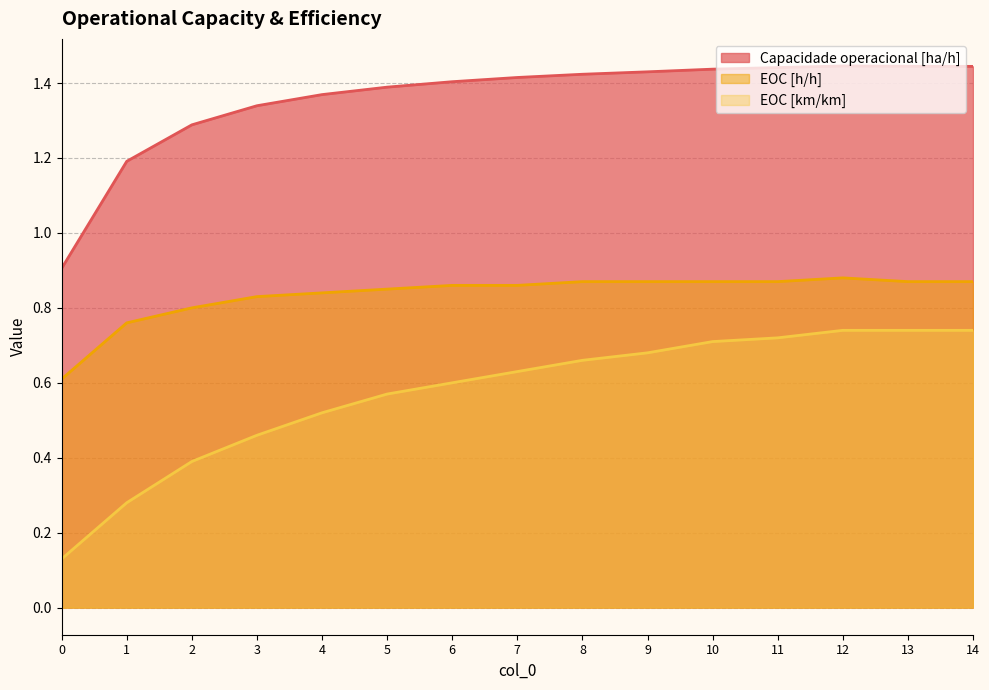

What is the difference between the second highest and minimum values in the EOC [h/h] series?

0.3